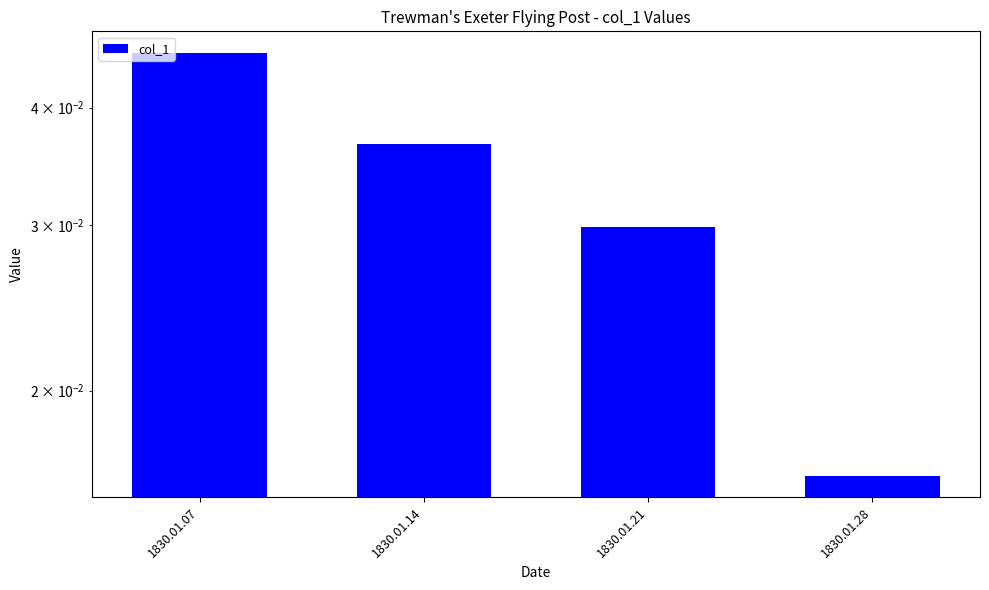

Are the bars grouped side by side (vs. stacked)?

No